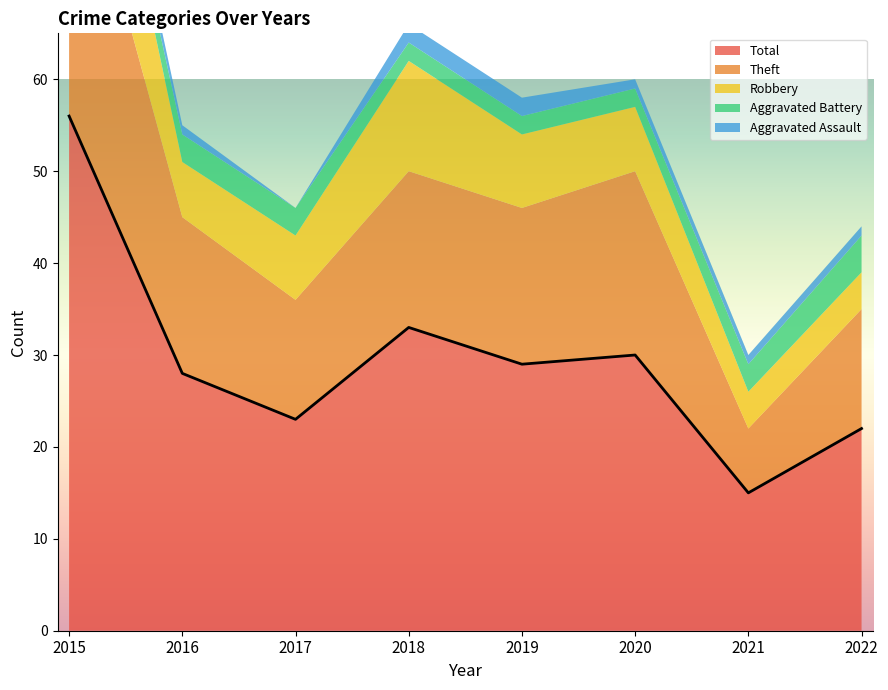

What is the spread (max minus min) of values at 2020?

29